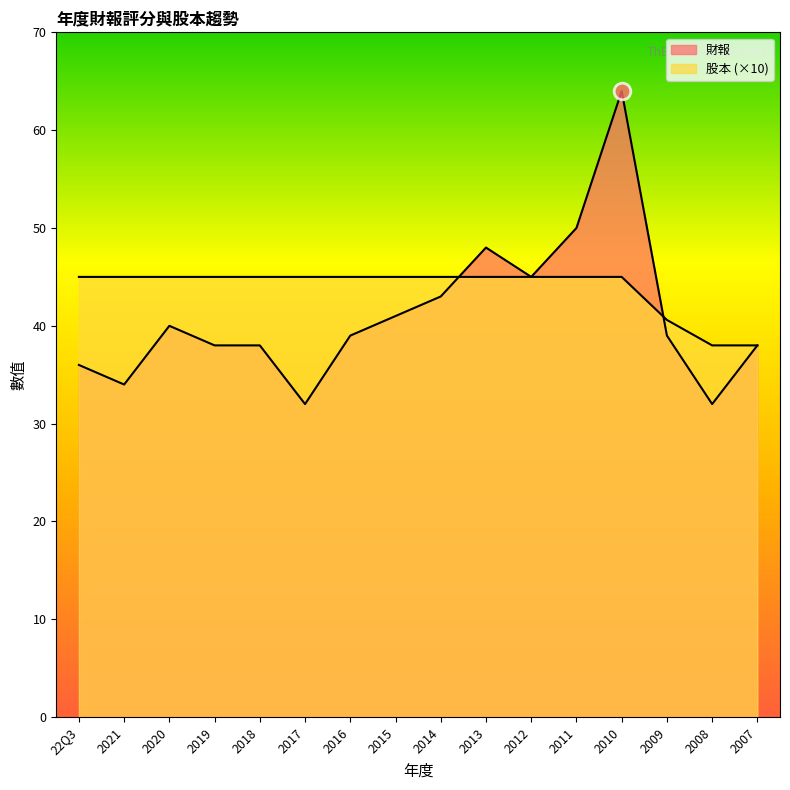

True or false: 財報 and 股本 cross at least once.

True